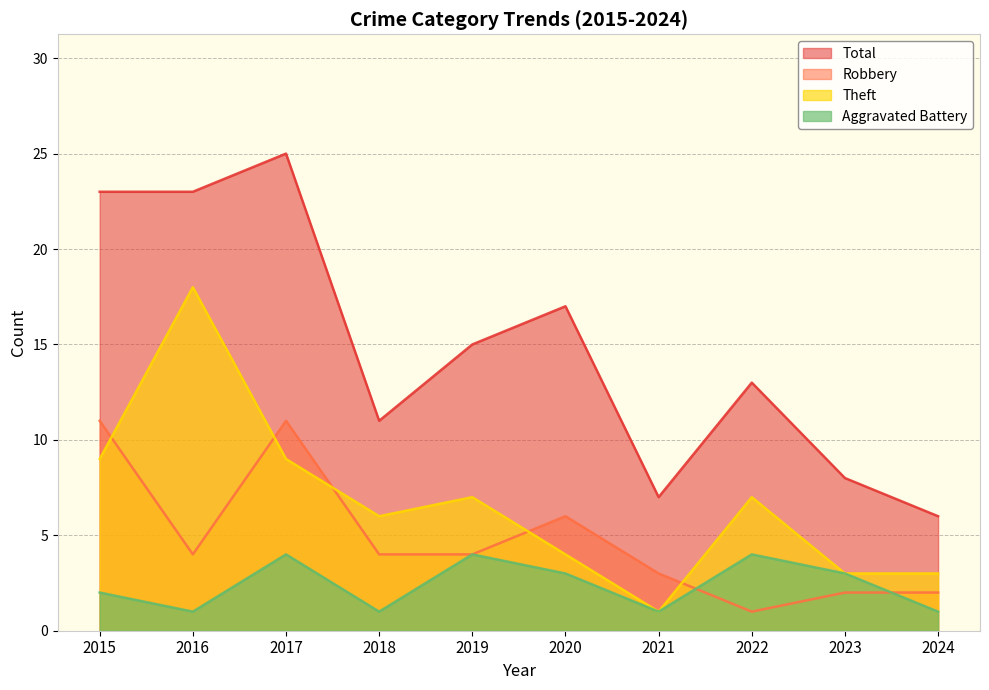

How many data points in Aggravated Battery are less than 3?

5